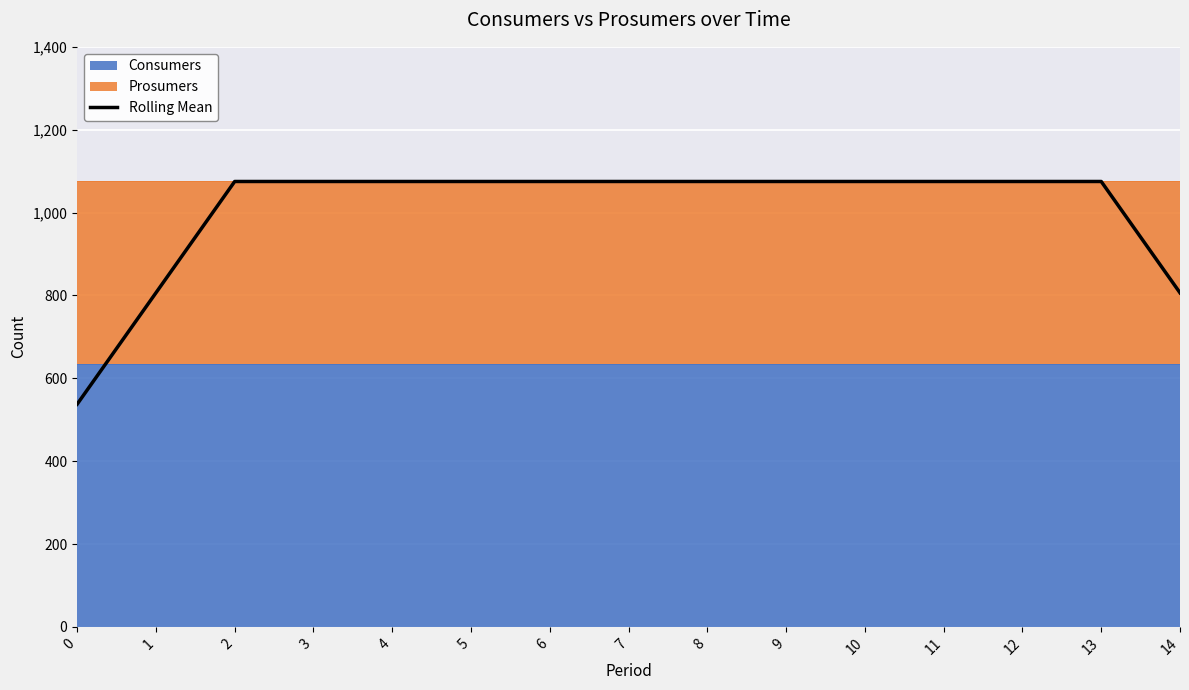

Is it true that the value at 6 is 1075.0?

True